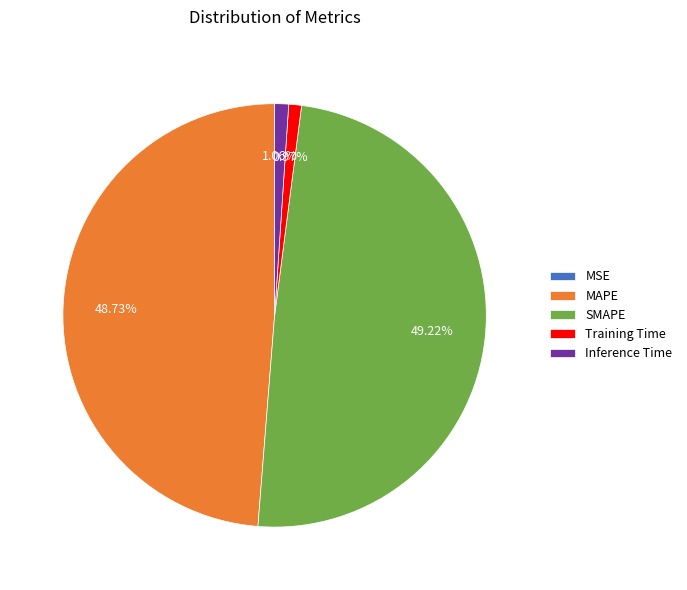

Does SMAPE account for over 50% of the chart?

No